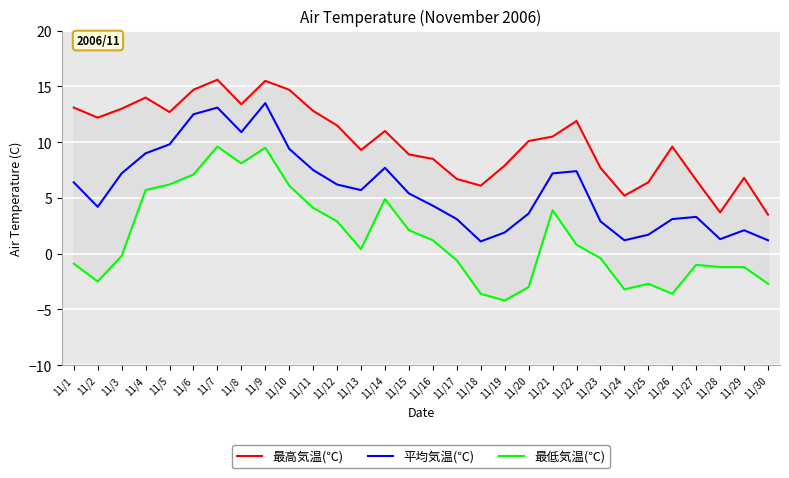

Rank the series at 11/6 from lowest to highest value.

最低気温(℃), 平均気温(℃), 最高気温(℃)